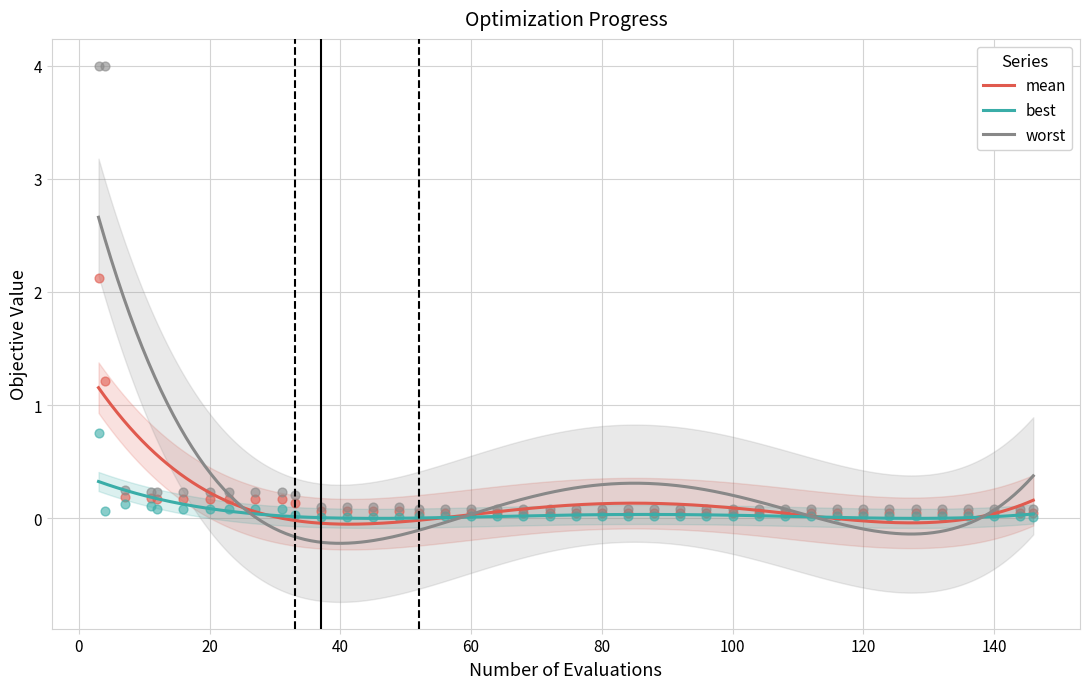

Which series has the largest Y range (max minus min)?

worst